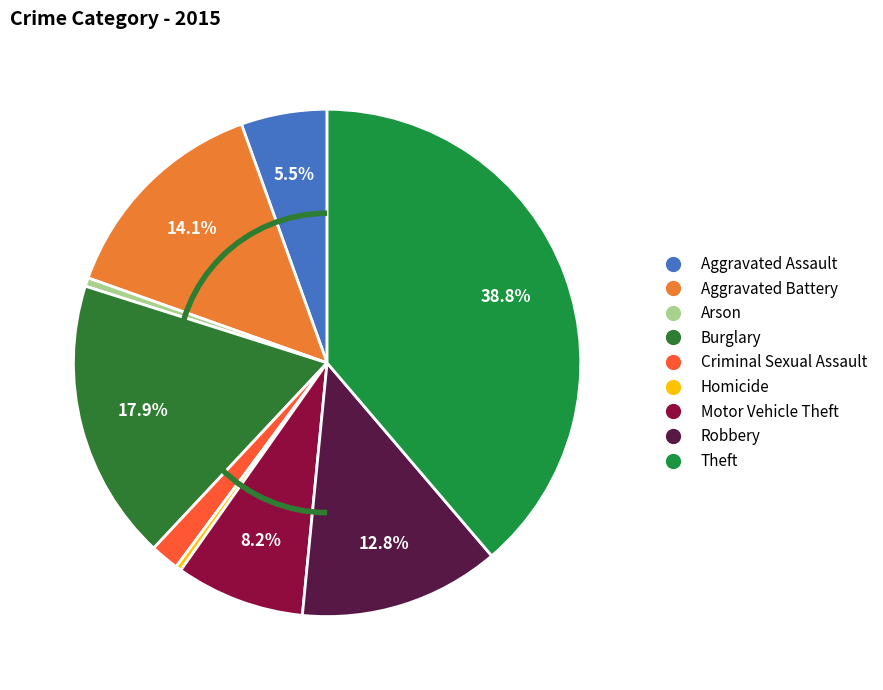

To the nearest percent, what is the average slice percentage?

11%